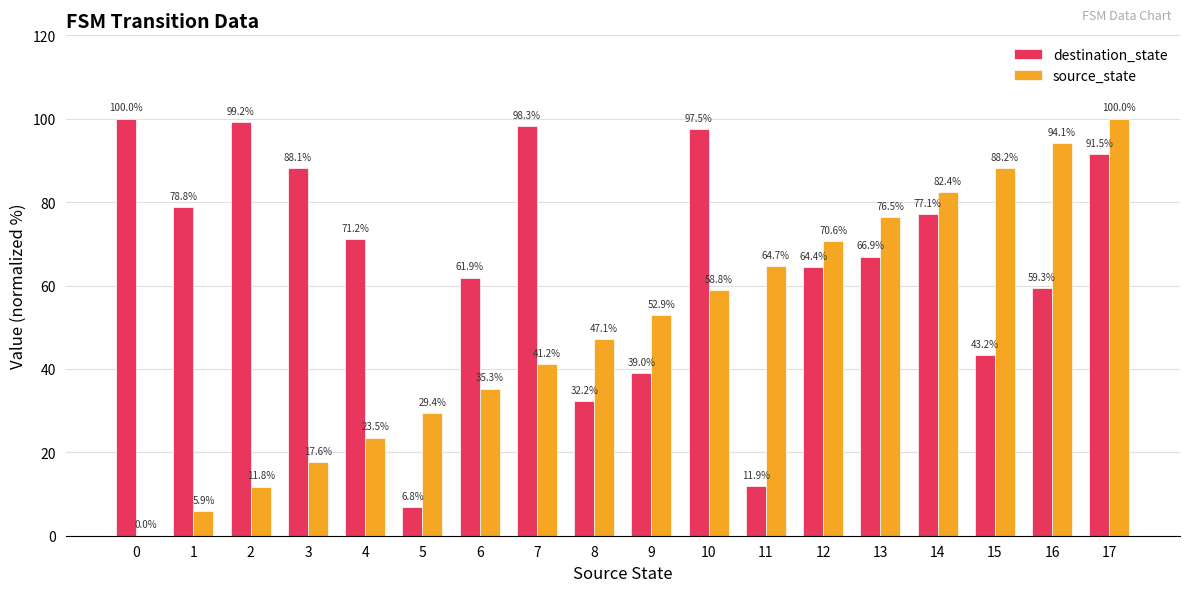

Are the bars grouped side by side (vs. stacked)?

Yes